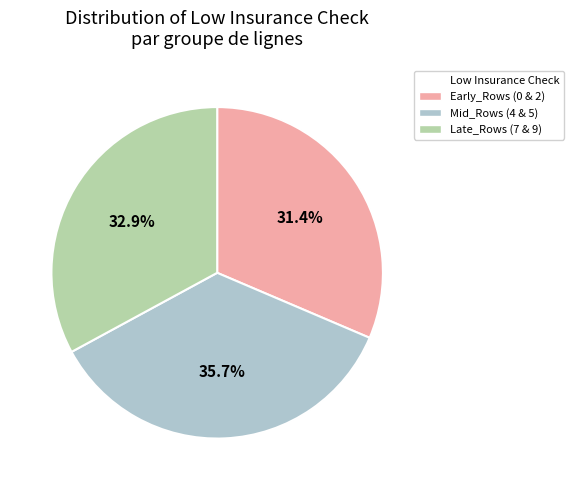

Does any single category account for the majority?

No